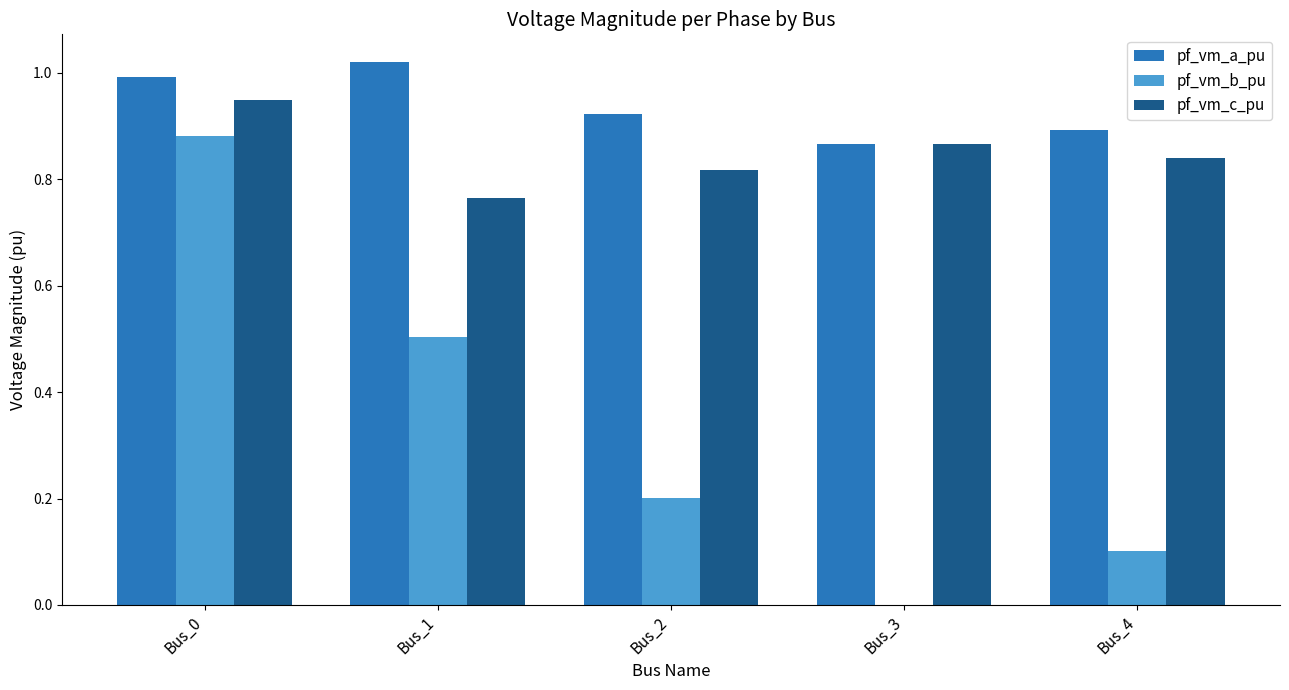

Which series has the largest total across all categories?

pf_vm_a_pu